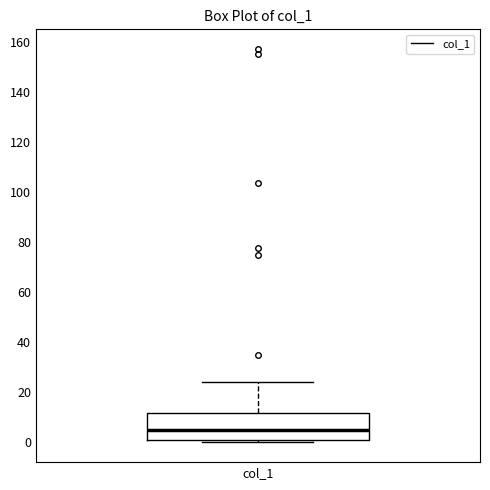

Transcribe this box plot: give where the median line is, the range the box spans, and where the two whiskers end, as read against the y-axis. The values are not printed on the chart, so give them approximately, as read against the axis.

median 4, box 2 to 12, whiskers 0 to 24